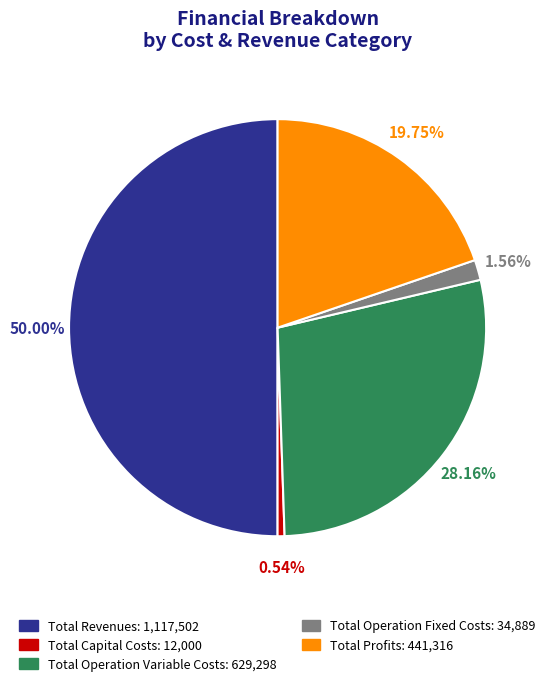

How many segments does this pie chart have?

5